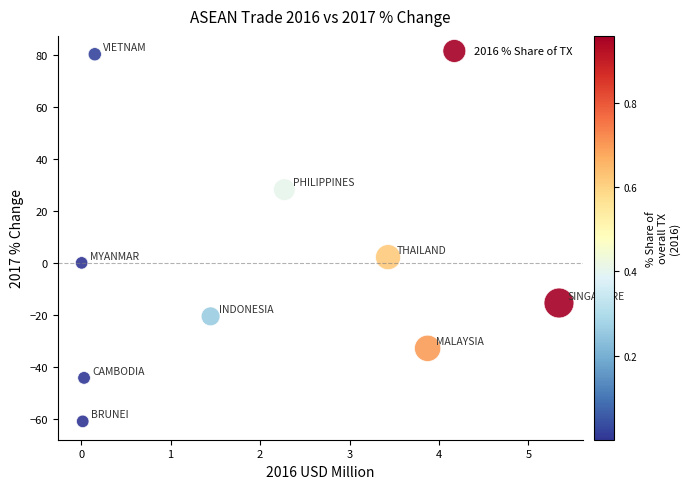

What is the range of Y values (max minus min)?

141.4